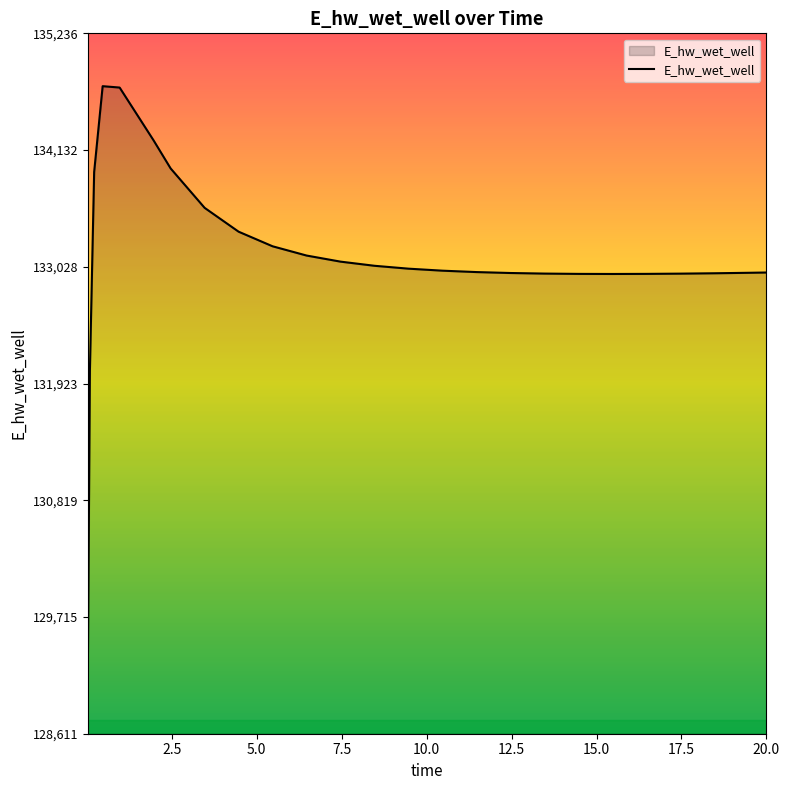

What is the smallest value displayed?

129110.5